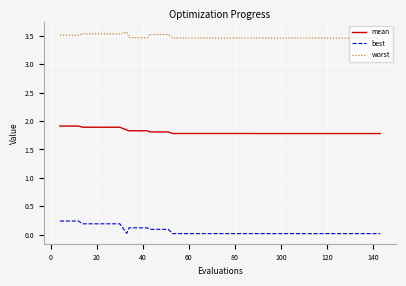

Rank the series by their maximum value, from highest to lowest.

worst, mean, best